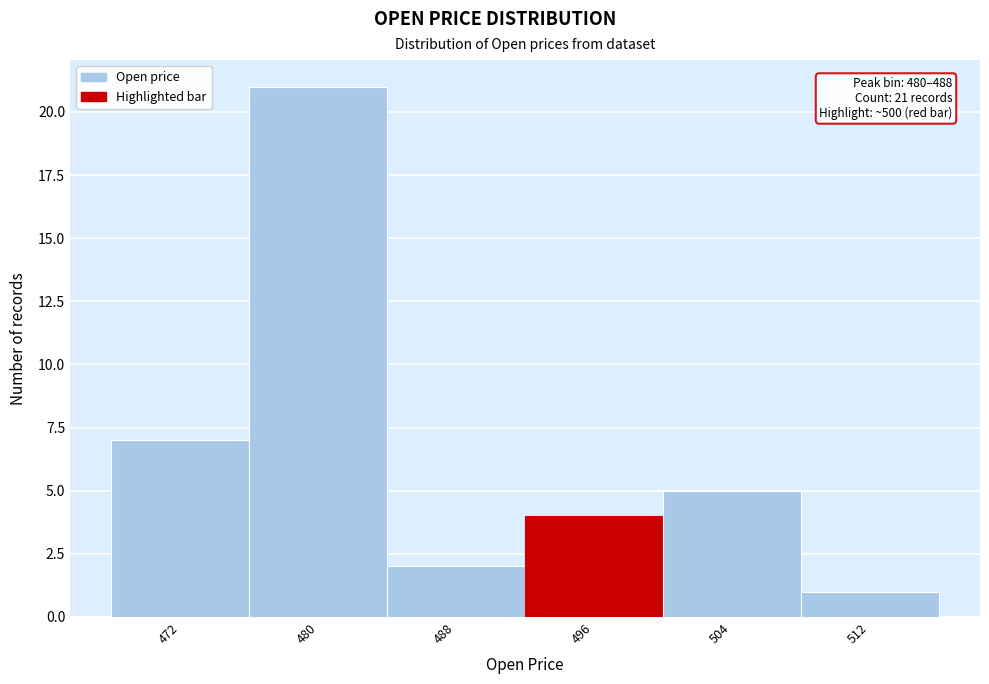

Reading left to right, list all the values displayed in this chart.

472=7	480=21	488=2	496=4	504=5	512=1